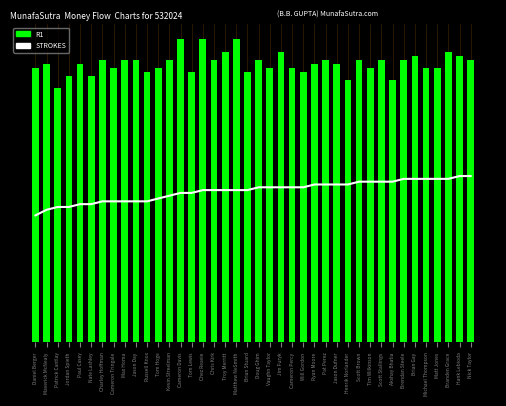

True or false: R1 has a value of 34.8 at Hank Lebioda.

False